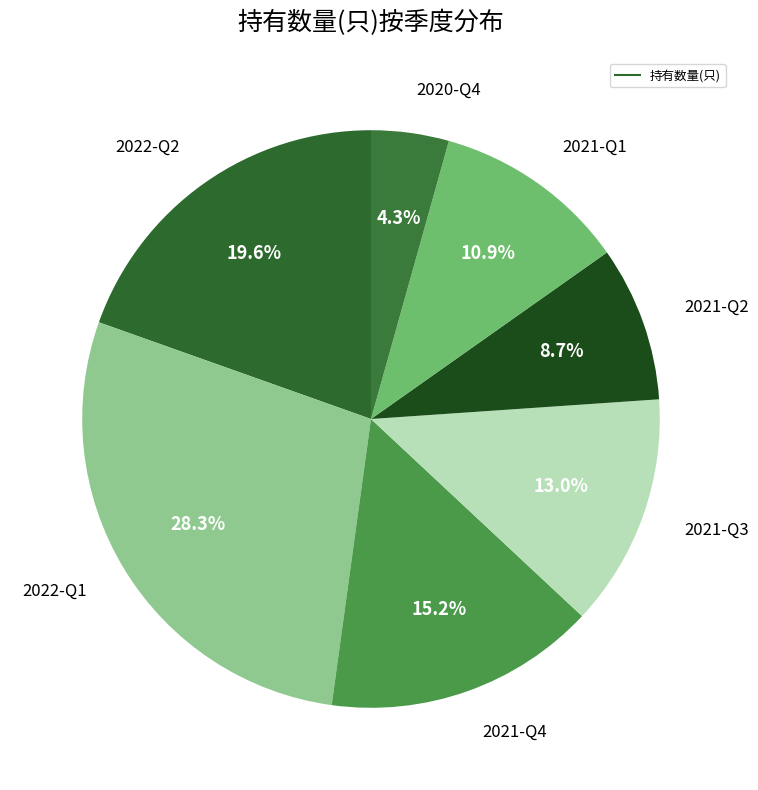

How many slices are in this pie chart?

7